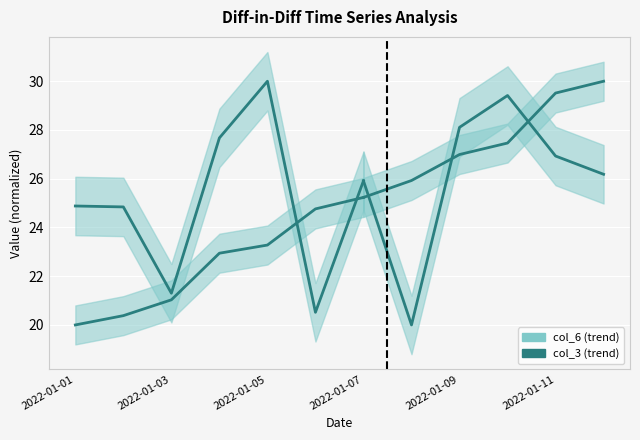

The value of col_6 at 2022-01-01 is 20.0. True or false?

True